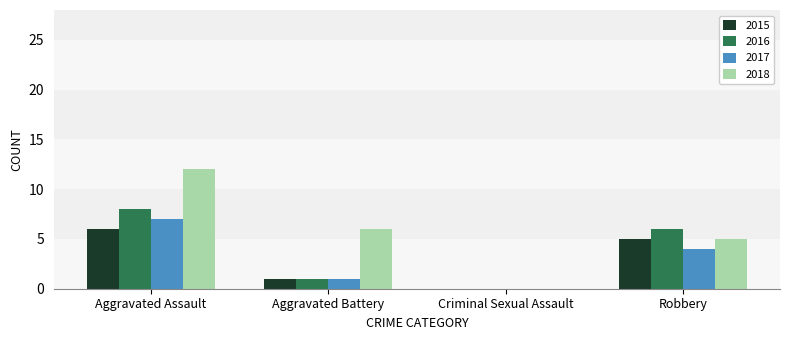

Between Aggravated Battery and Criminal Sexual Assault, which series saw the biggest shift?

2018